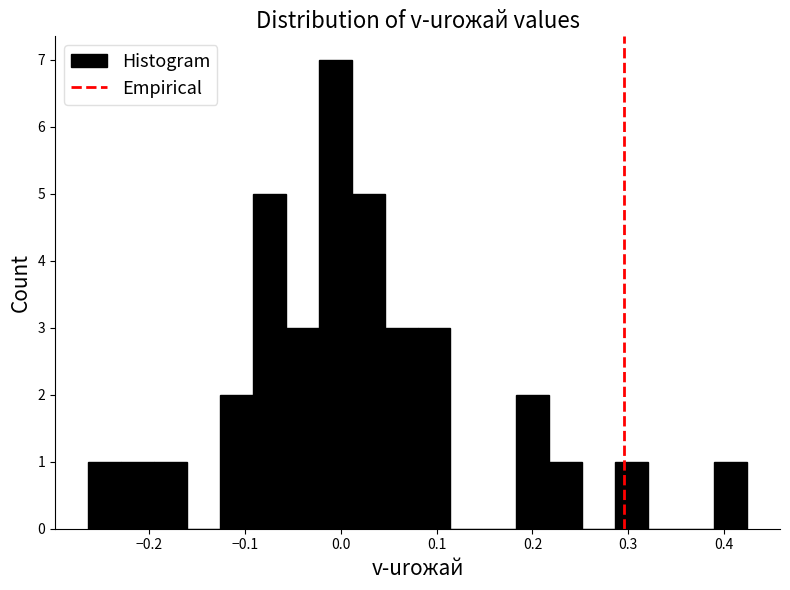

Read against the x-axis, roughly where is the centre of the tallest bar?

-0.01